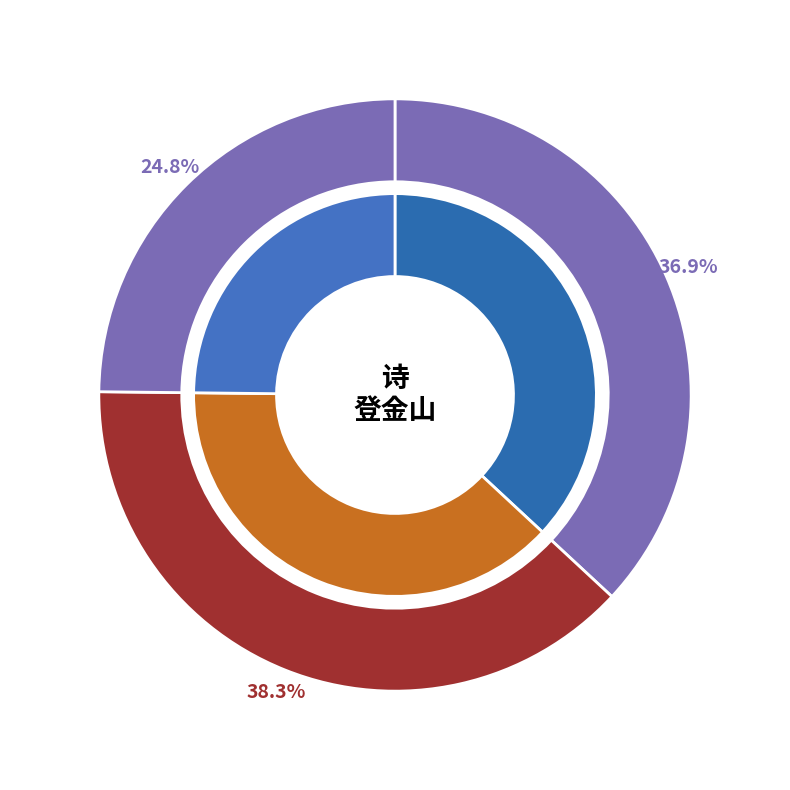

How much of the chart is everything except 邃庵先生约登金山?

63.1%